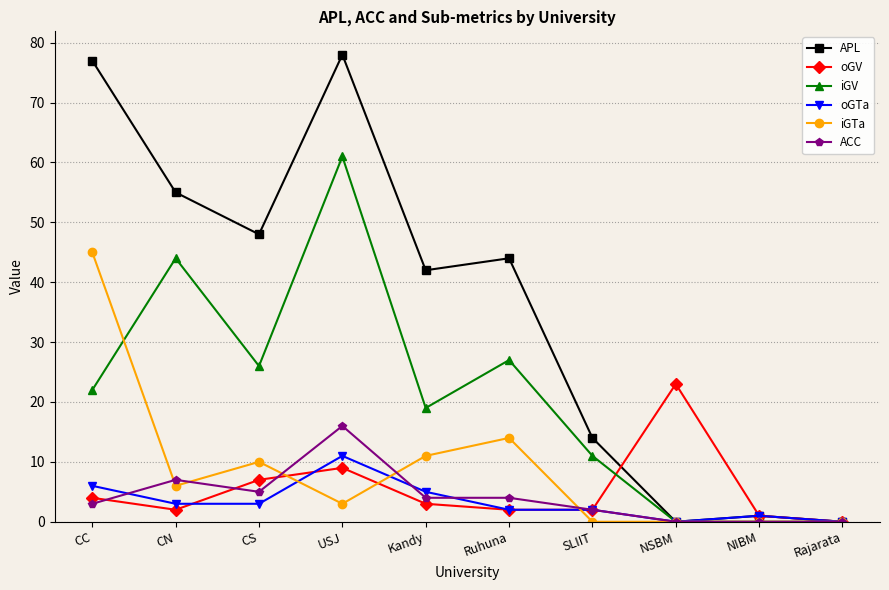

Which series has the largest total across all categories?

APL